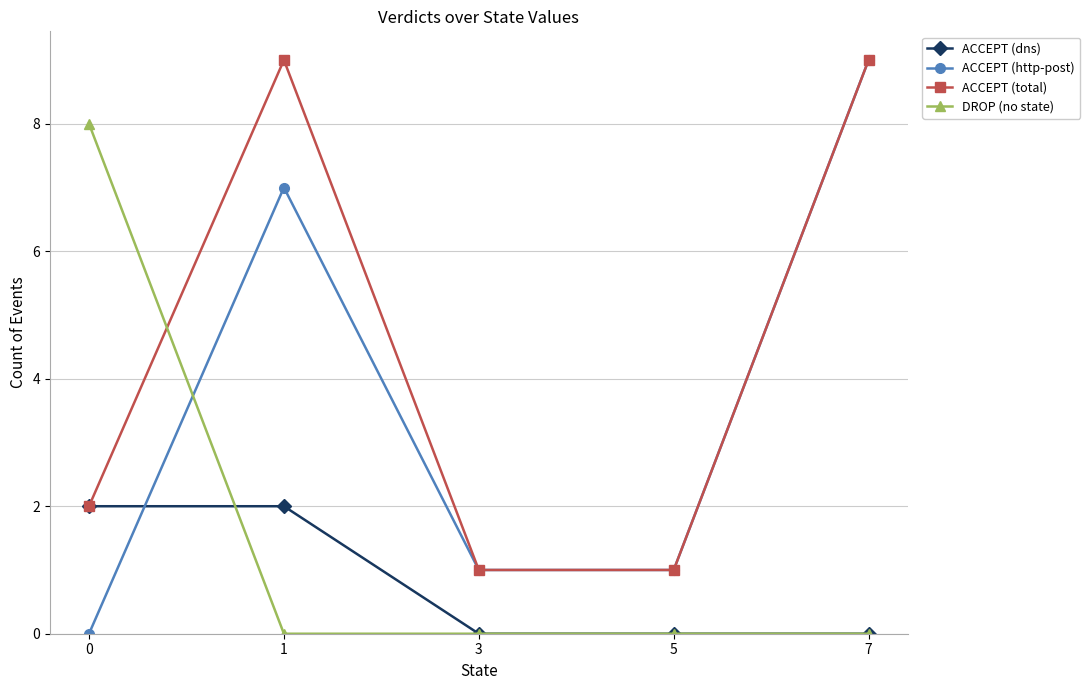

Which series ends up on top after the final intersection of ACCEPT (total) and DROP (no state)?

ACCEPT (total)